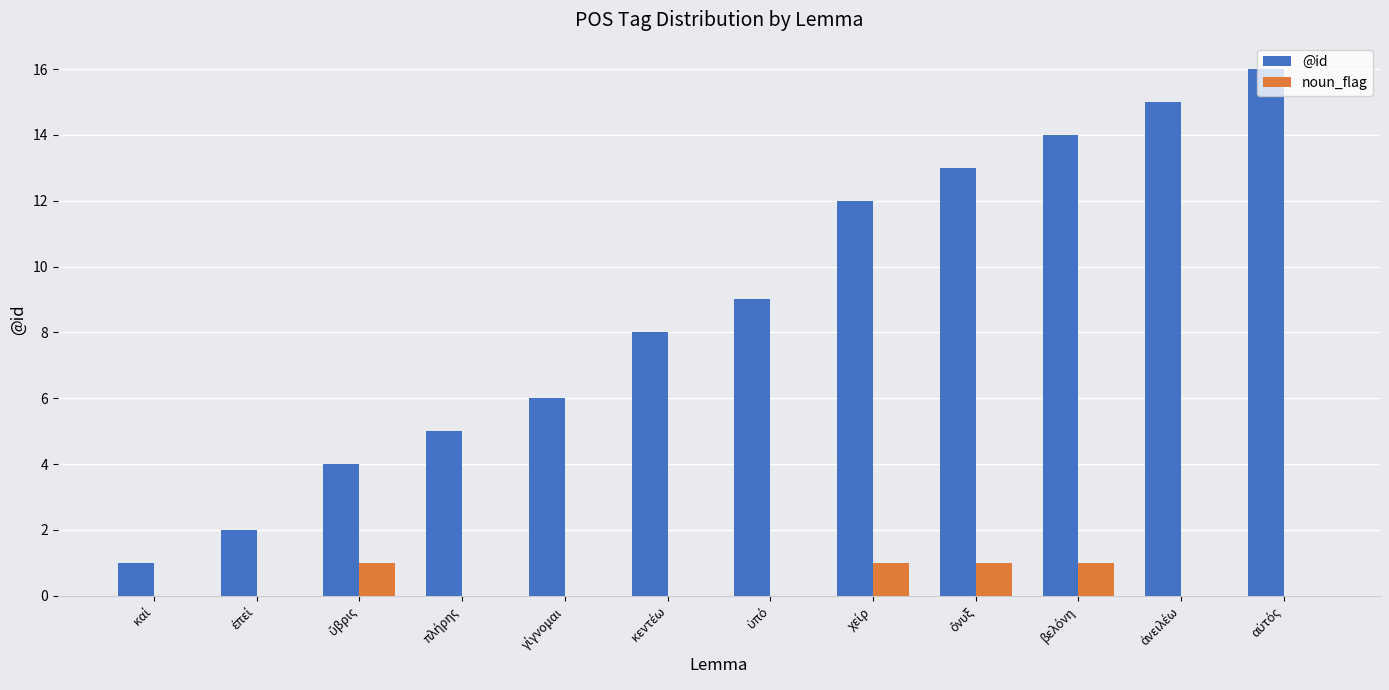

Reading right to left, extract all data points from this chart.

@id: 16	15	14	13	12	9	8	6	5	4	2	1
noun_flag: 0	0	1	1	1	0	0	0	0	1	0	0